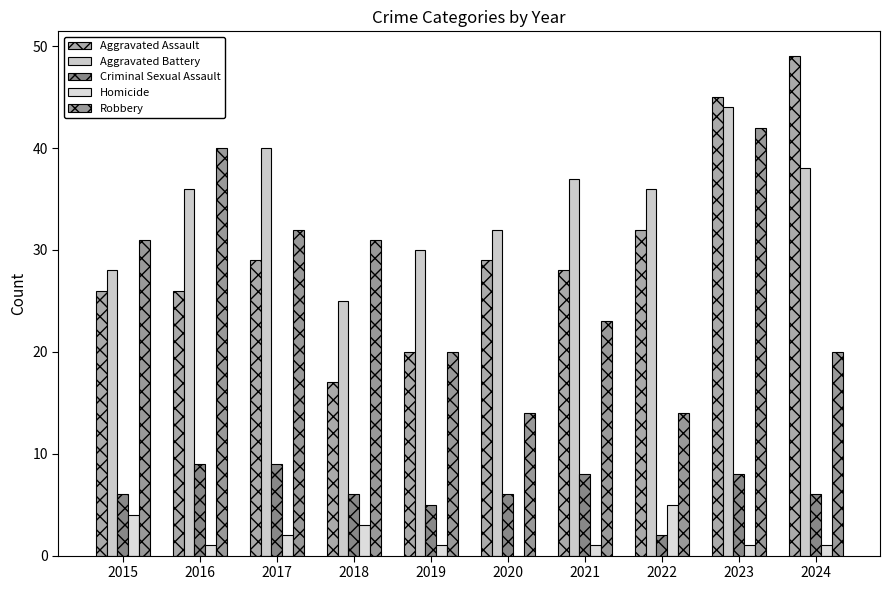

True or false: Aggravated Battery has a value of 20 at 2021.

False